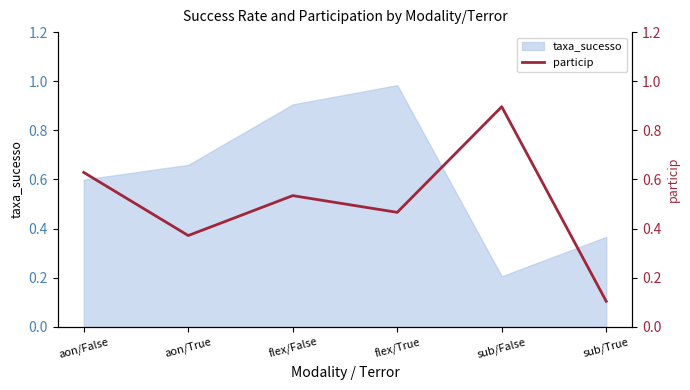

Where is the data nearest to the value 0?

sub/True